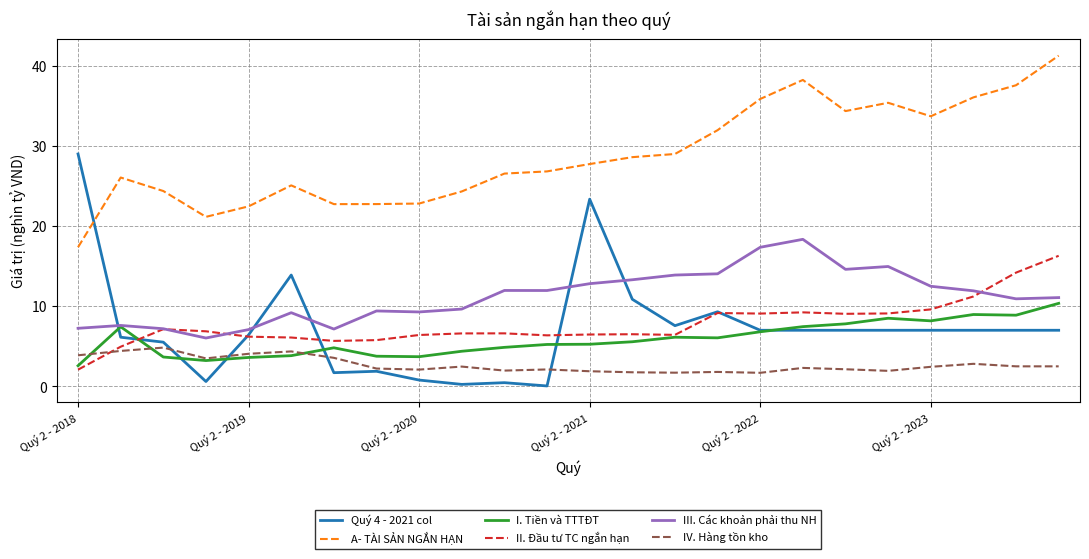

What is the maximum value for A- TÀI SẢN NGẮN HẠN?

41.3